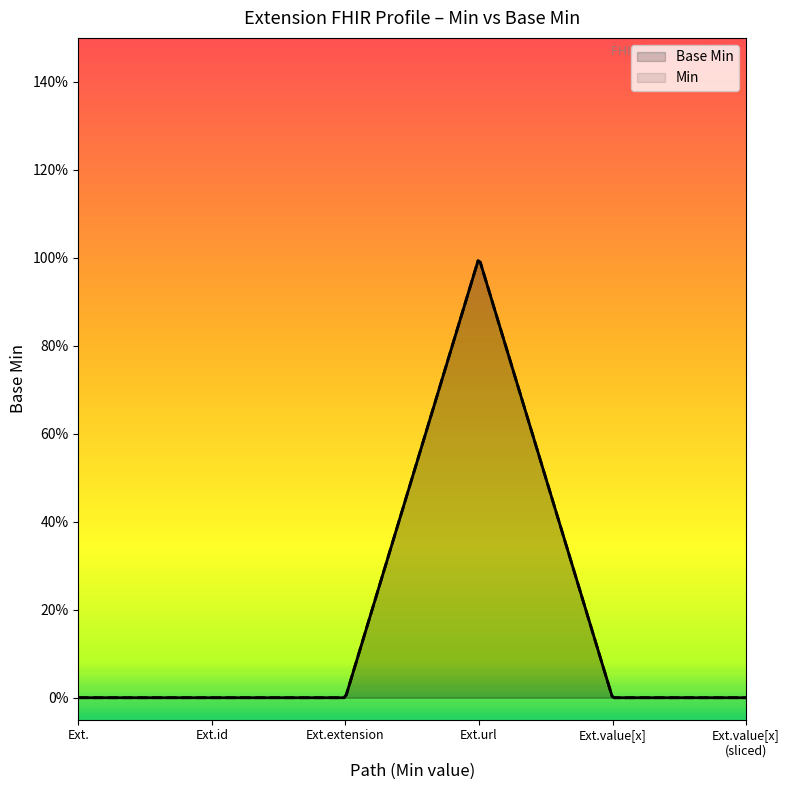

How many values in the Base Min series exceed 0?

1